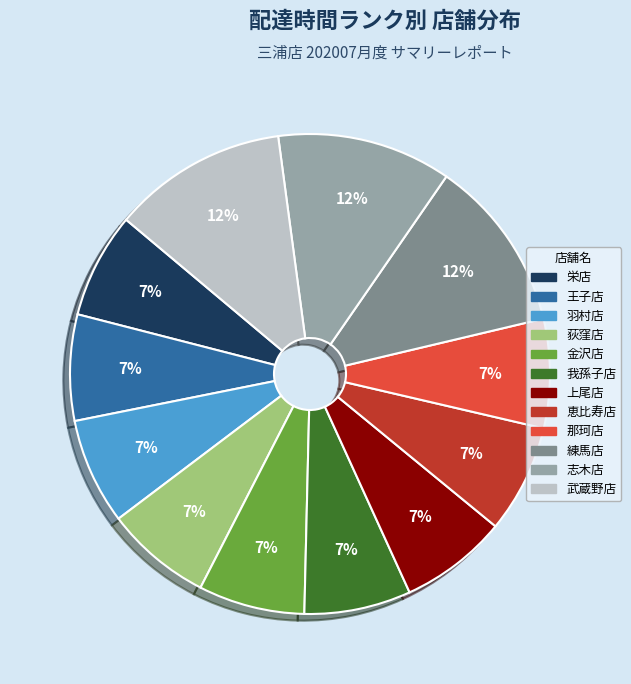

How many segments does this pie chart have?

12